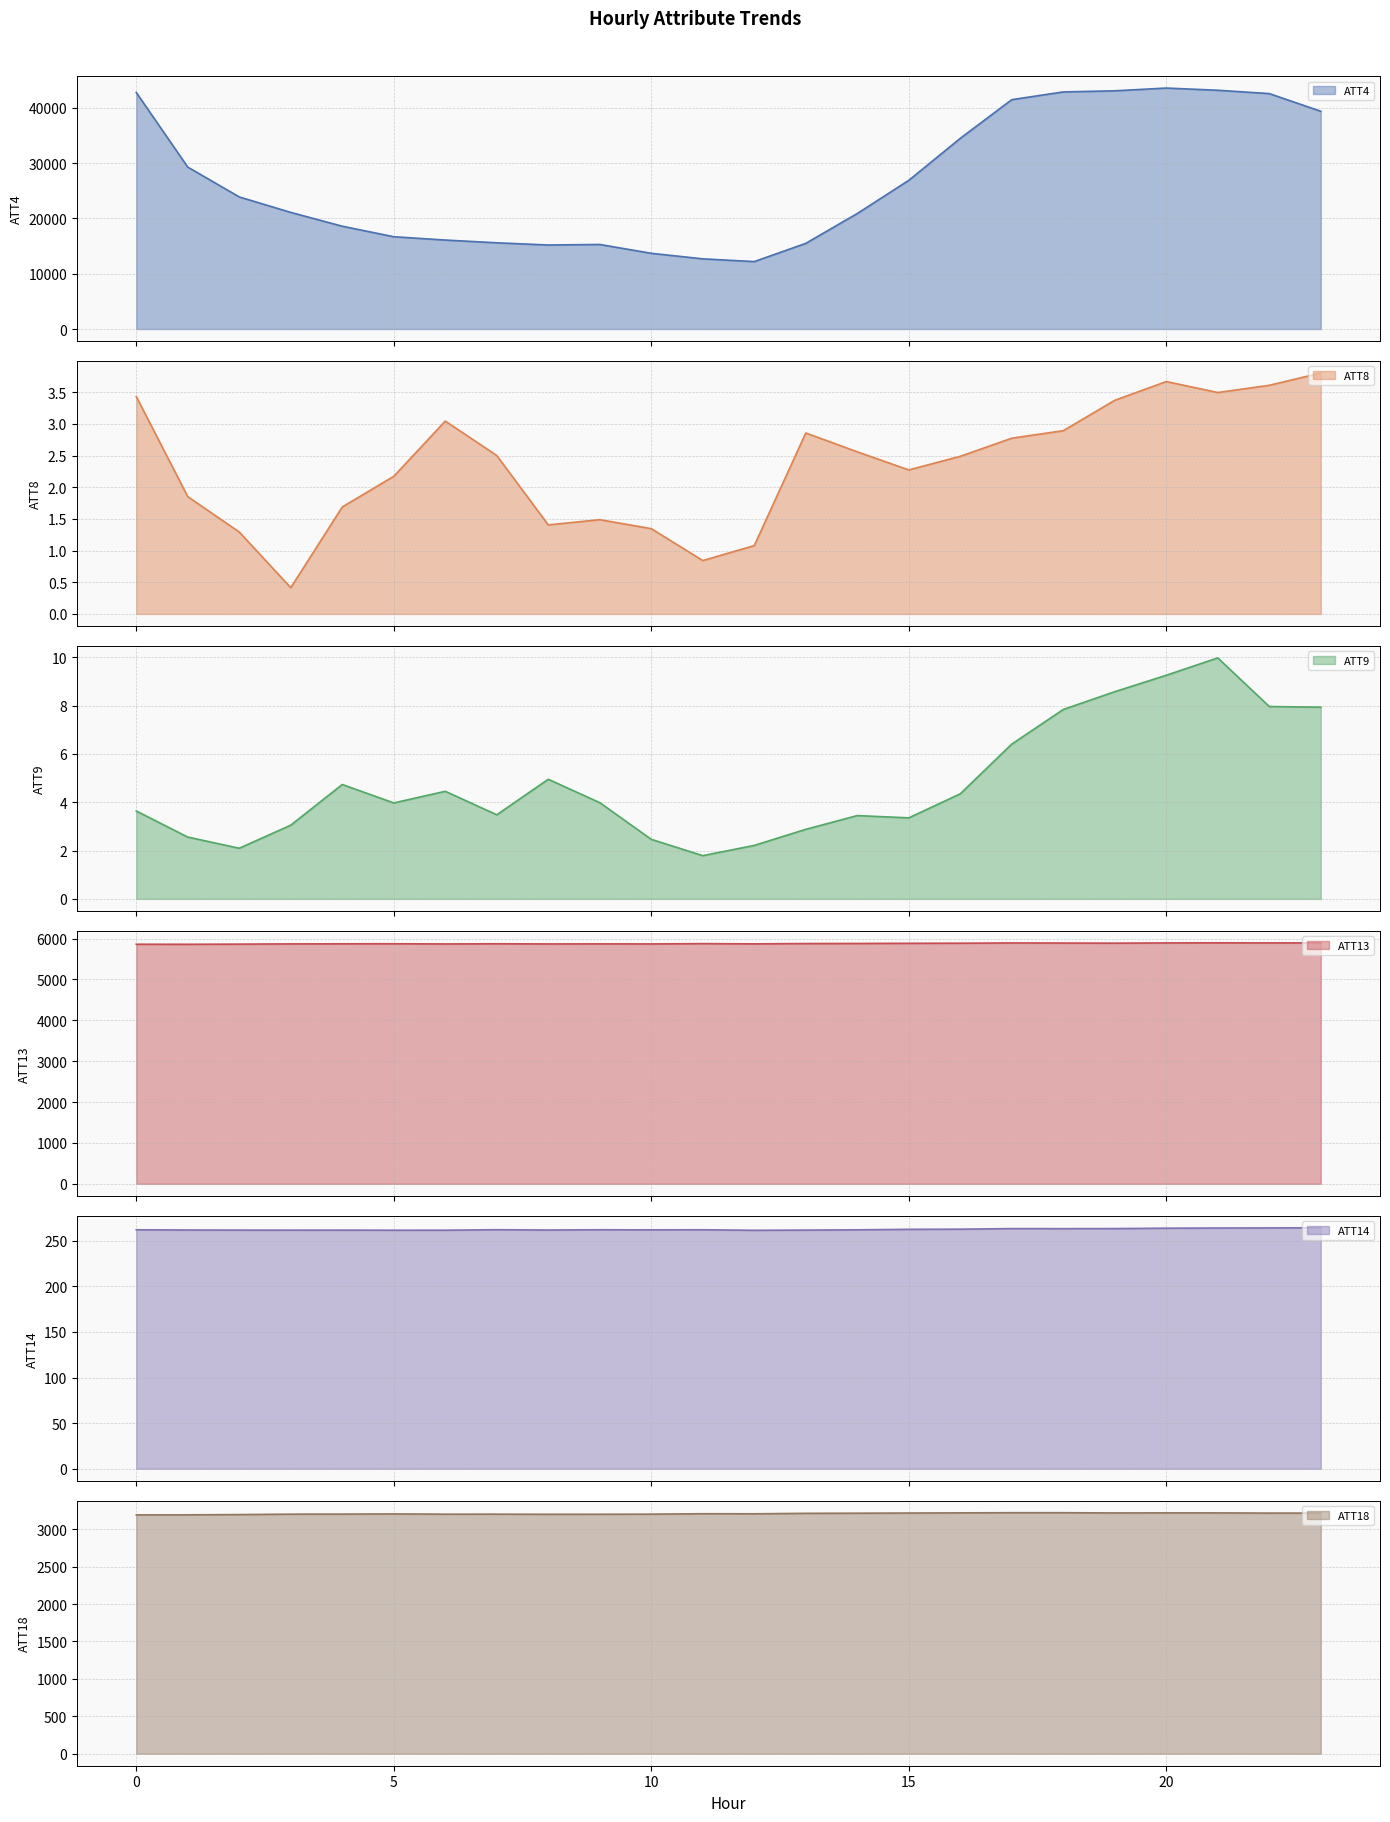

What value does the ATT4 series have at 20?

43600.0